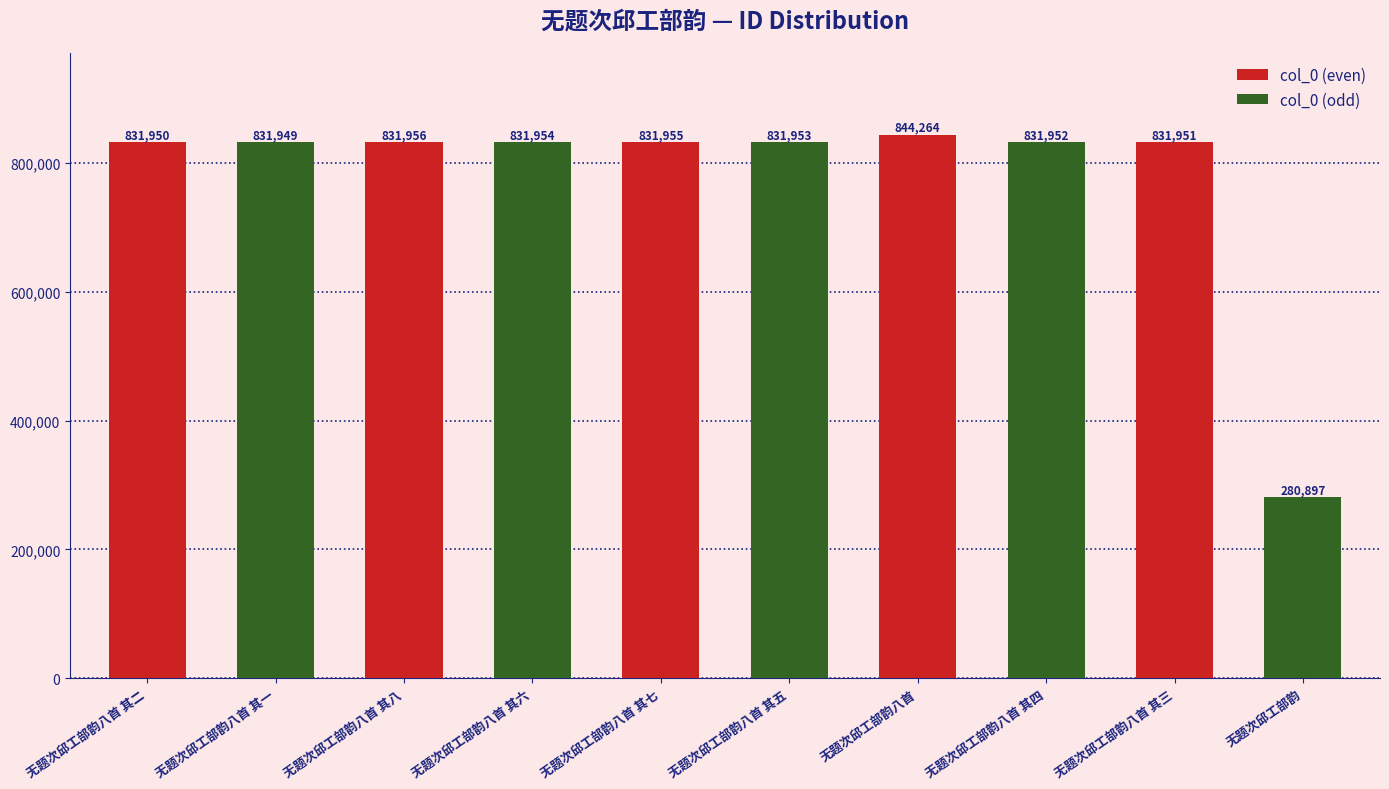

Which category has the lowest value across all series?

无题次邱工部韵八首 其三